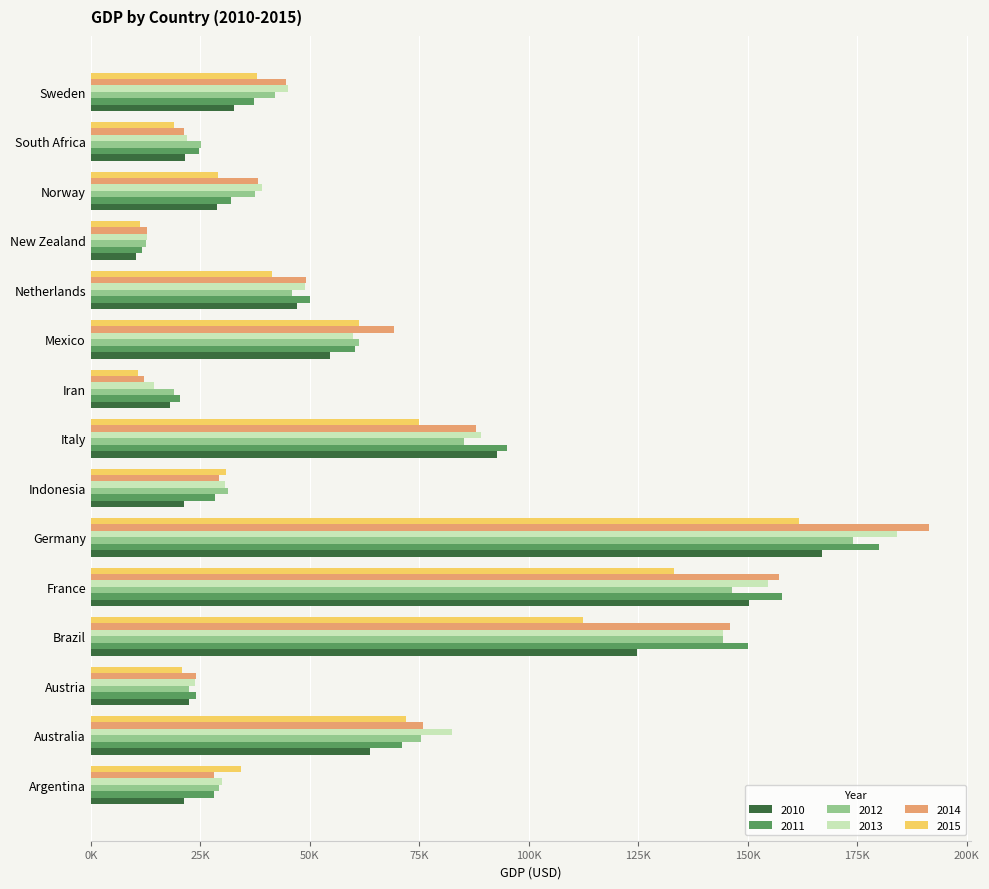

List the series in order of their peak value, highest first.

2014, 2013, 2011, 2012, 2010, 2015